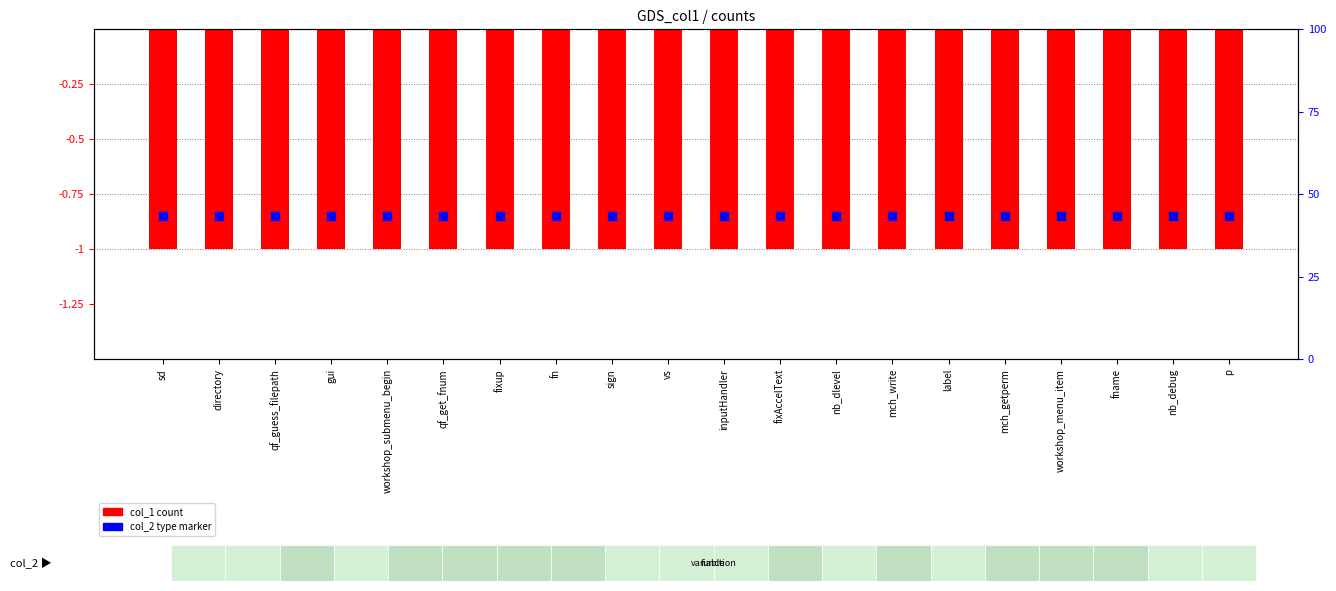

Which series has the largest total across all categories?

col_2 type marker